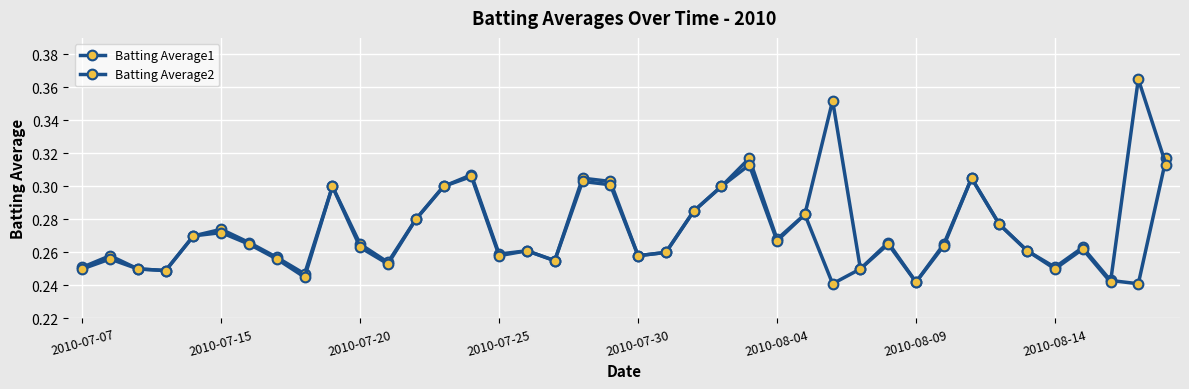

How many data points does each series have?

40